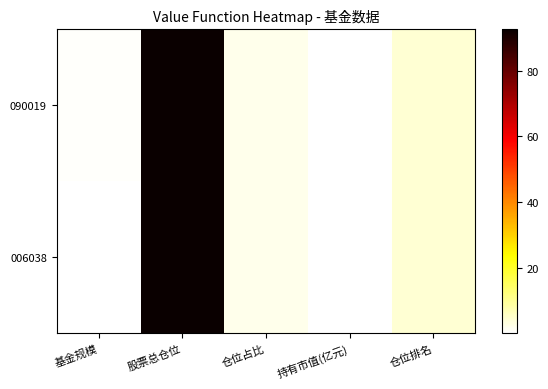

Reading left to right, what are all the values shown in this chart?

090019: 基金规模=0.7	股票总仓位=92.7	仓位占比=1.9	持有市值(亿元)=0.0	仓位排名=4.0
006038: 基金规模=0.1	股票总仓位=92.7	仓位占比=1.9	持有市值(亿元)=0.0	仓位排名=4.0